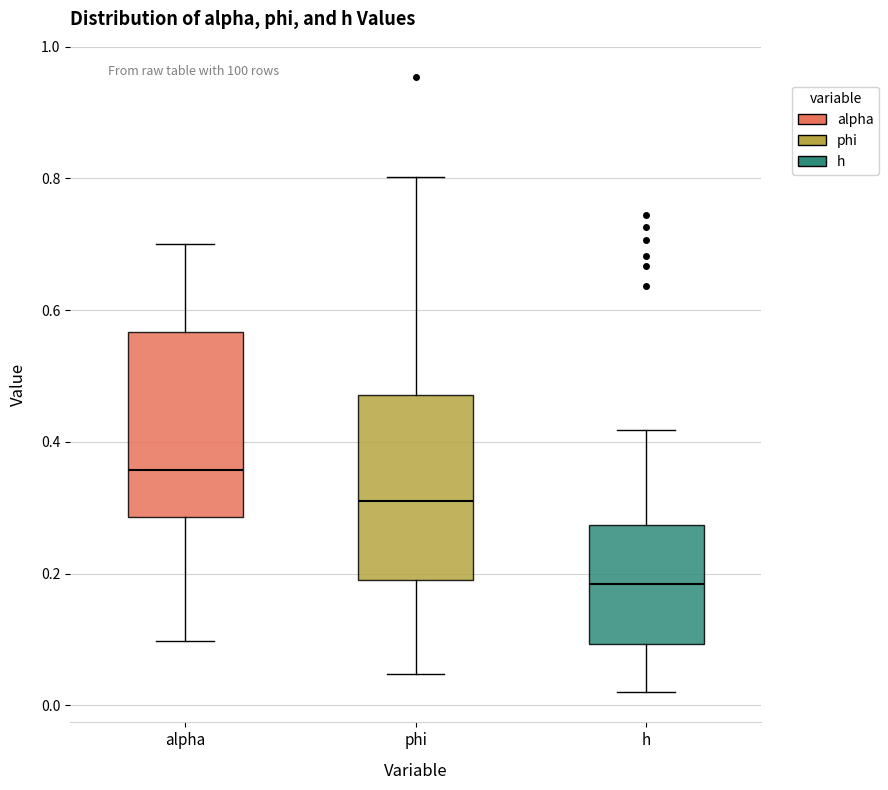

Where does the upper whisker of the box for phi end on the y-axis? The values are not printed on the chart, so give them approximately, as read against the axis.

0.80